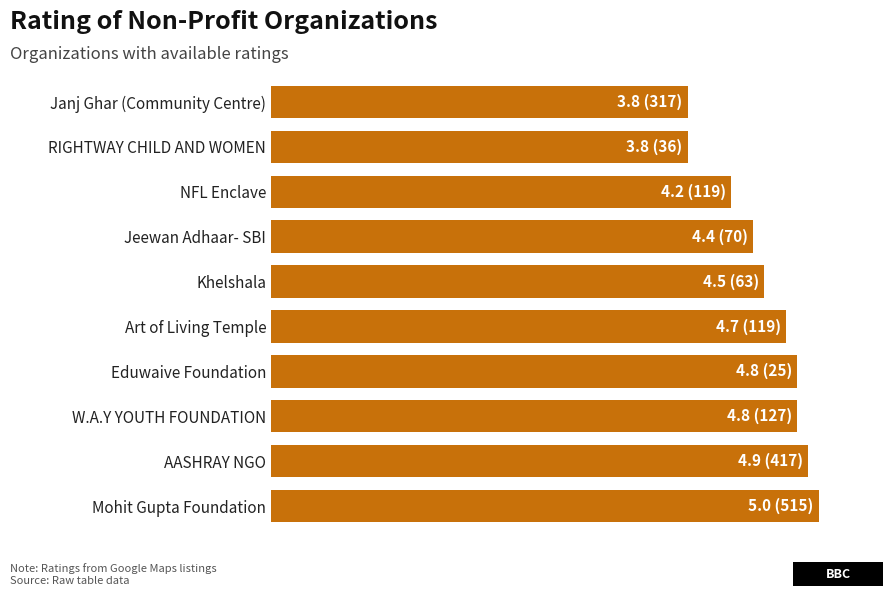

How many bars are there in total?

10